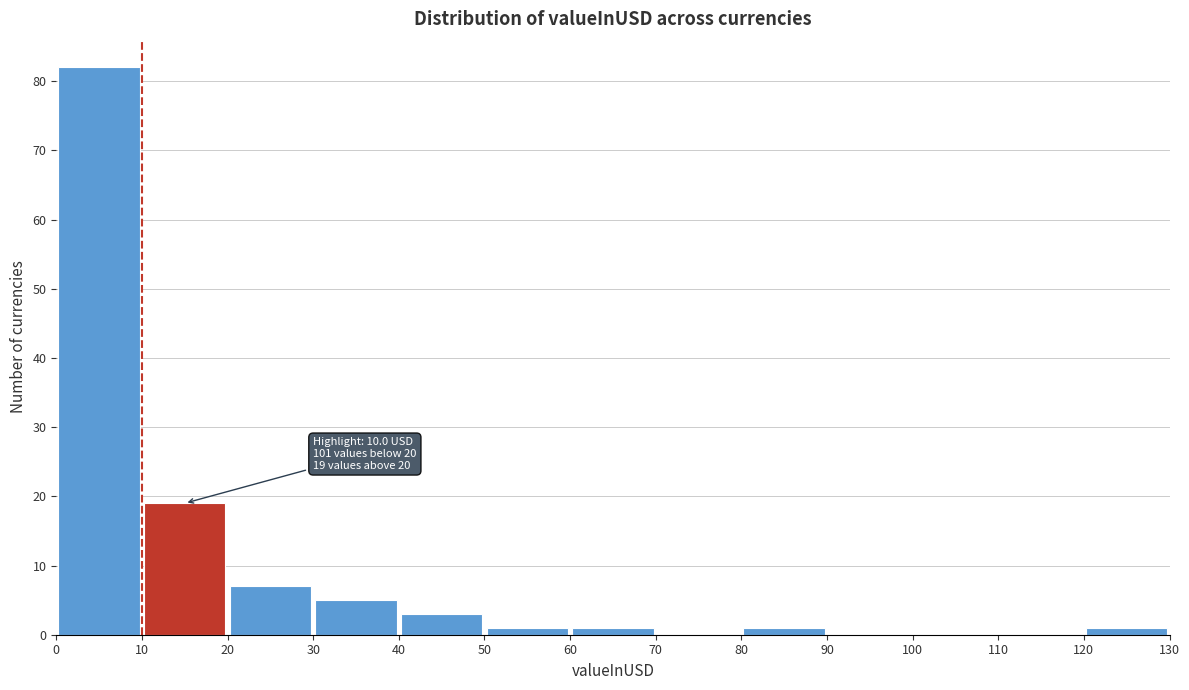

Which range on the x-axis has the tallest bar?

0 to 10